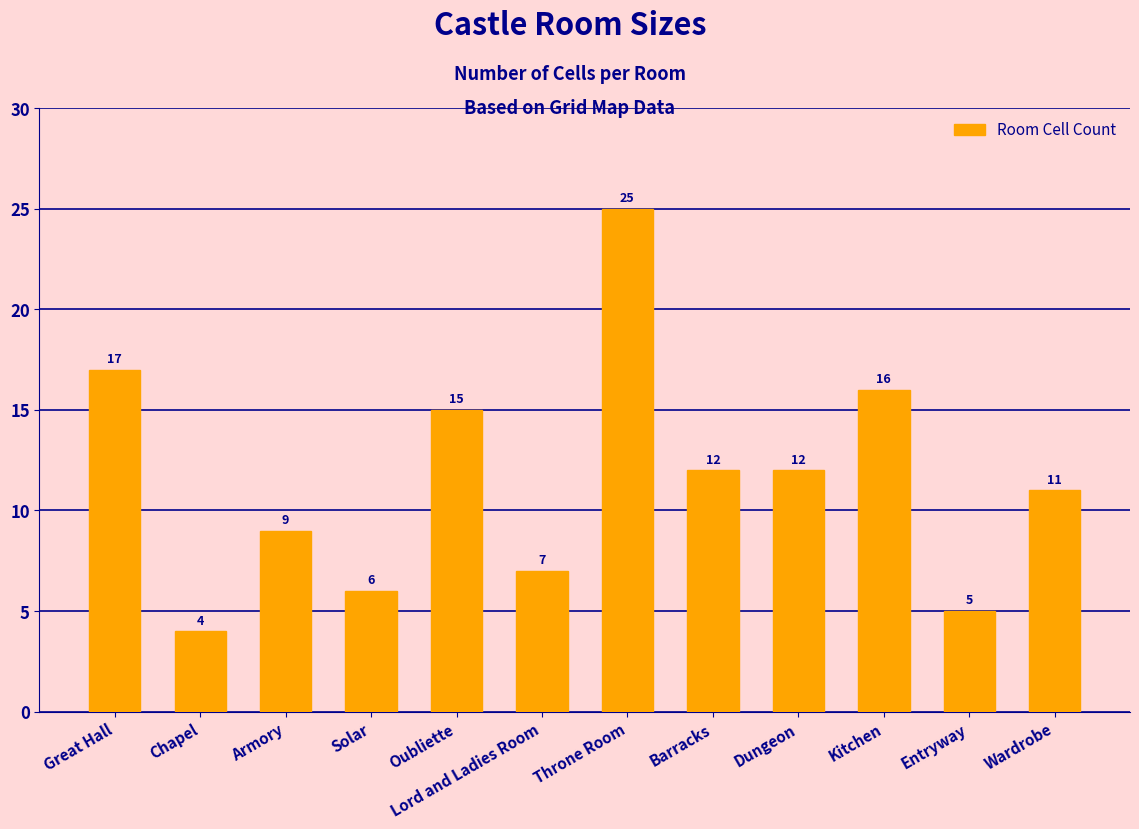

What is the label of the 12th bar from the right?

Great Hall